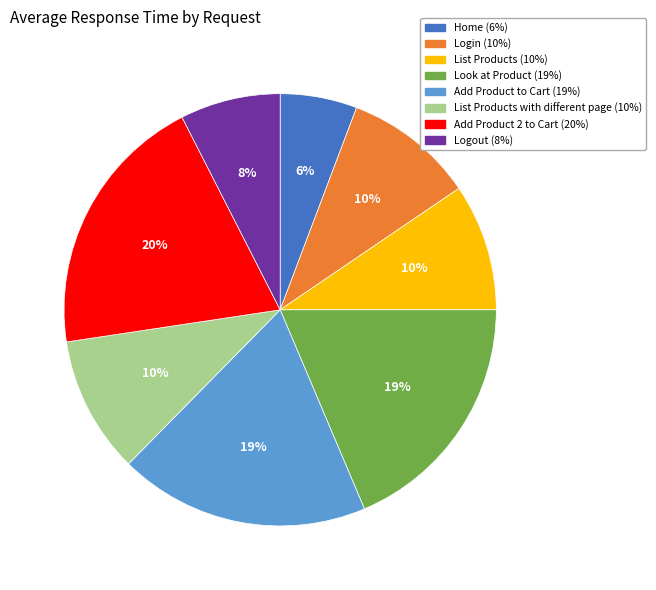

Does any single category account for the majority?

No